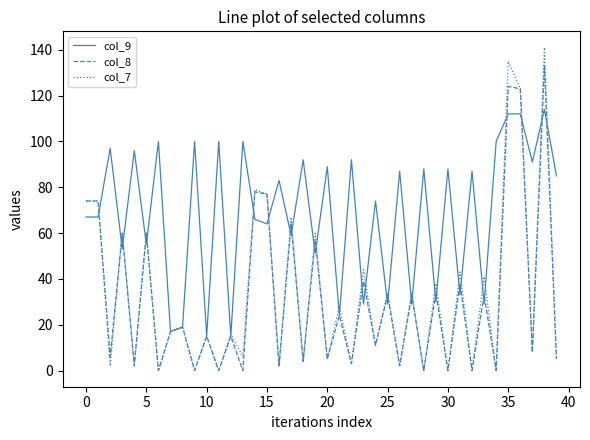

Which series has the largest range (max minus min)?

col_7